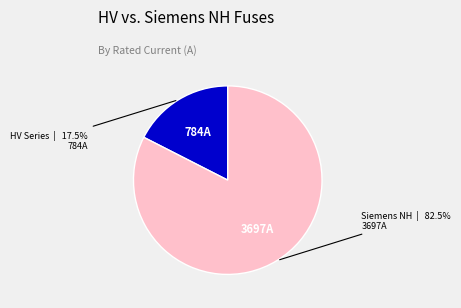

How many segments does this pie chart have?

2